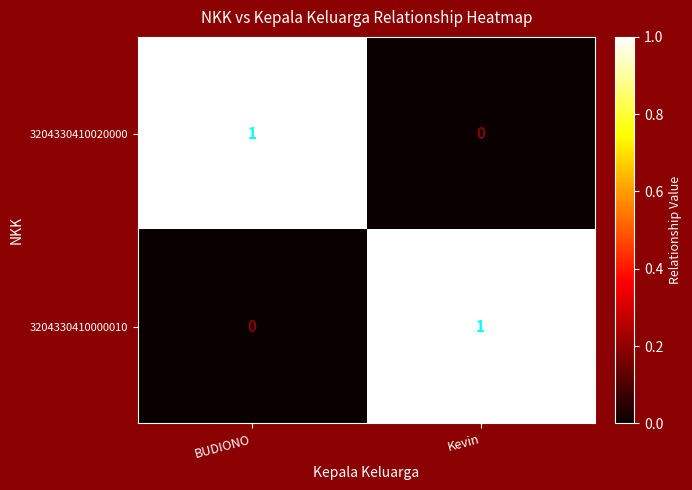

The value of 3204330410020000 at BUDIONO is 0. True or false?

False